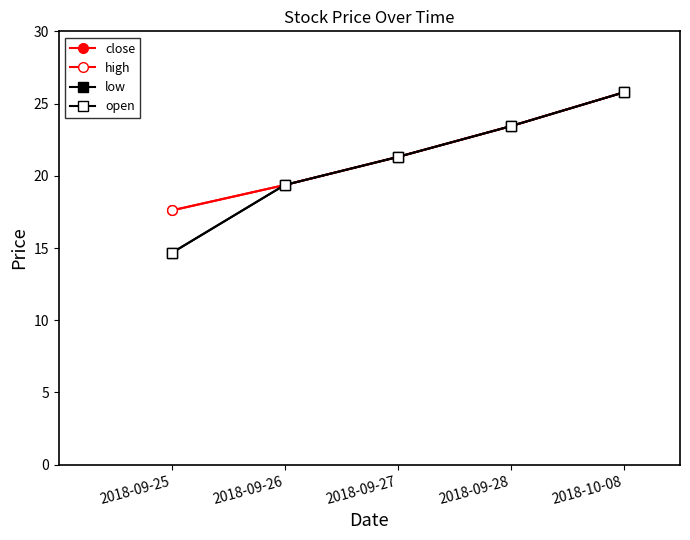

Which series has the largest total across all categories?

close